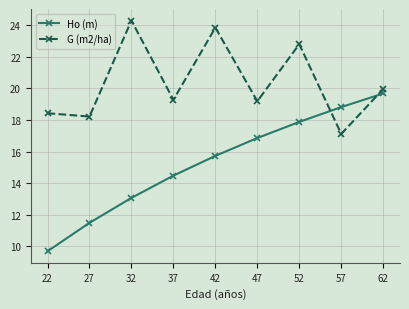

Is it true that G (m2/ha) equals 32.7 at 22?

False